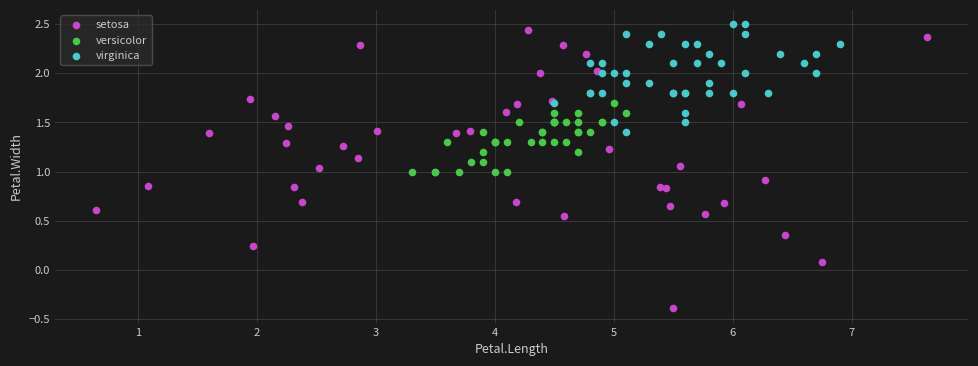

Which series reaches the minimum Y coordinate?

setosa